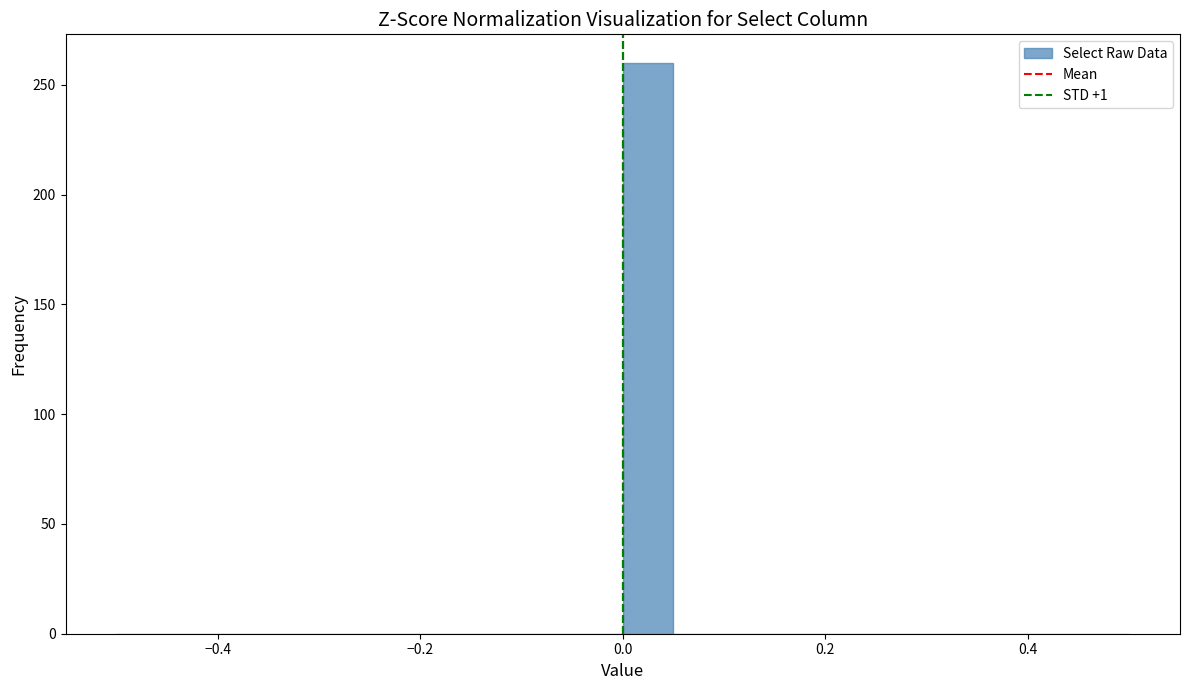

Around what value on the x-axis is the tallest bar? Give the approximate position of its centre, as read against the axis.

0.02